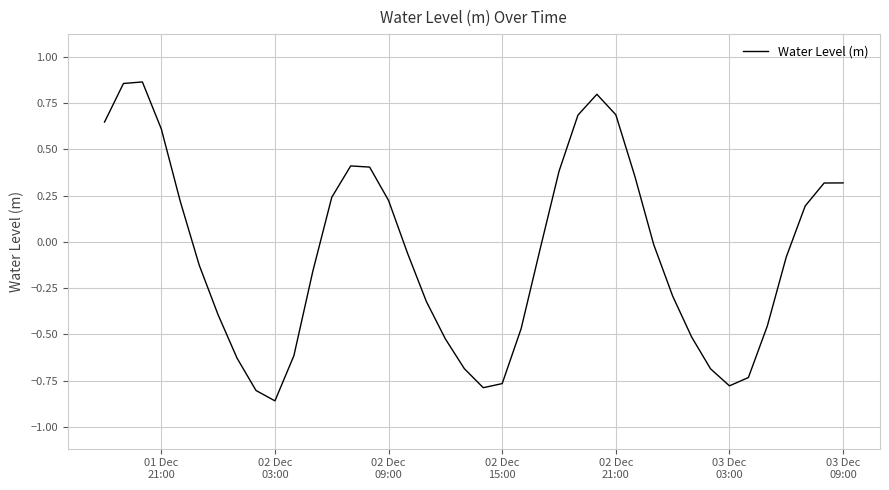

What is the difference between the maximum and minimum values?

1.7